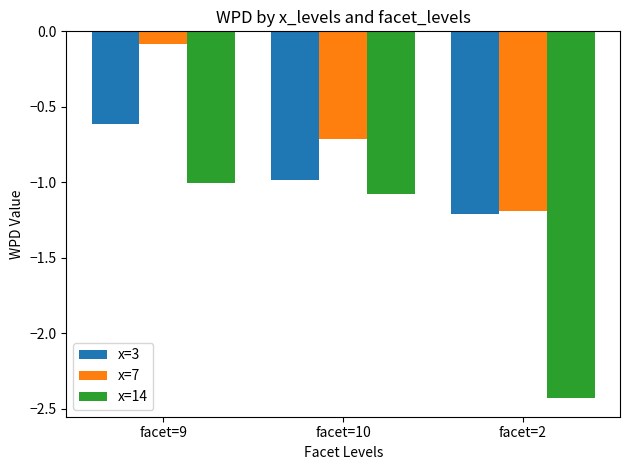

The value of x=14 at facet=2 is -1.5. True or false?

False